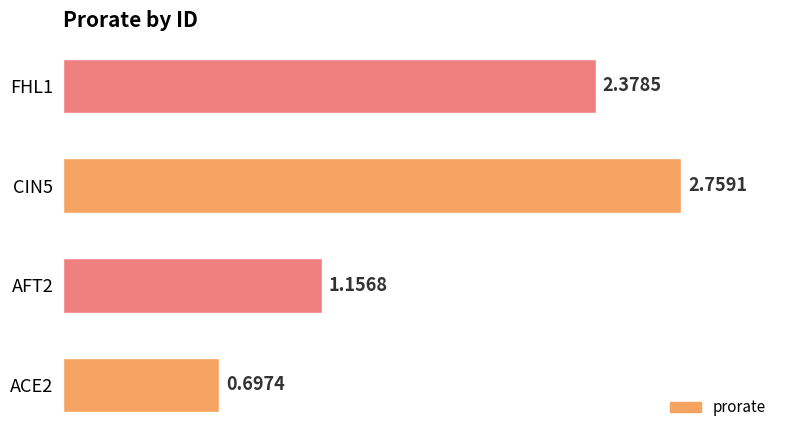

Rank the categories by value from lowest to highest.

ACE2, AFT2, FHL1, CIN5